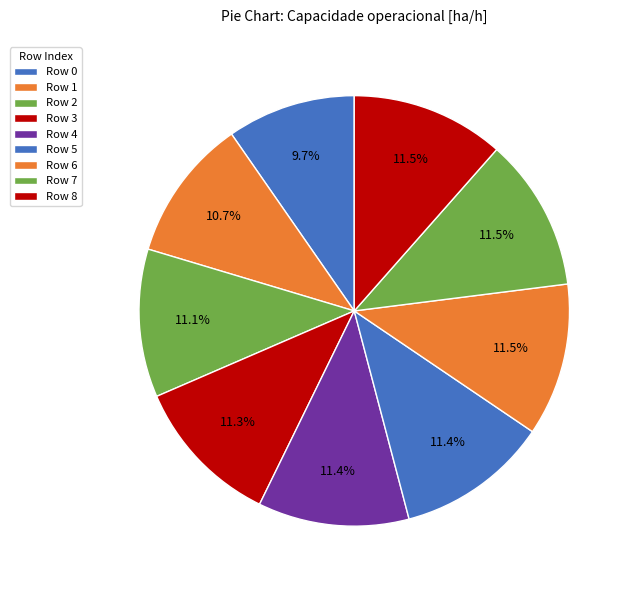

How many slices are in this pie chart?

9